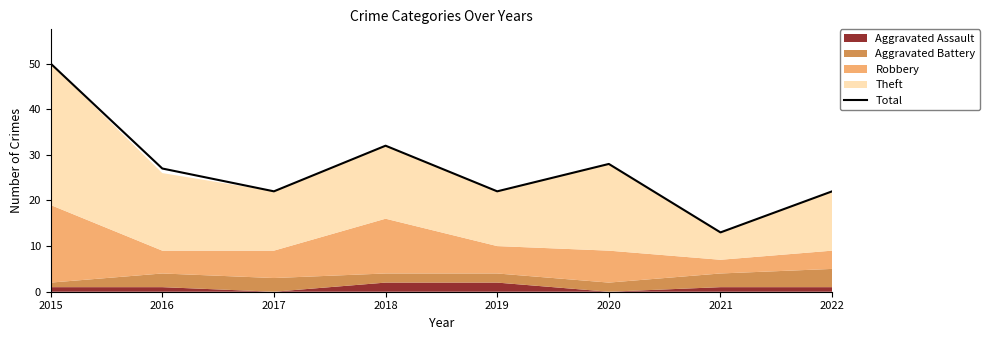

What is the change in value from 2016 to 2018?

+5